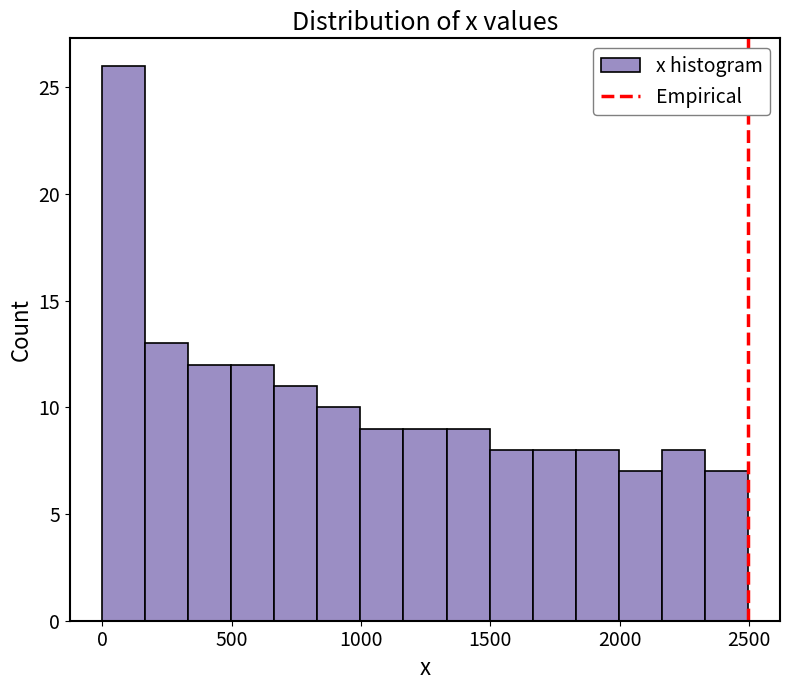

Around what value on the x-axis is the tallest bar? Give the approximate position of its centre, as read against the axis.

100